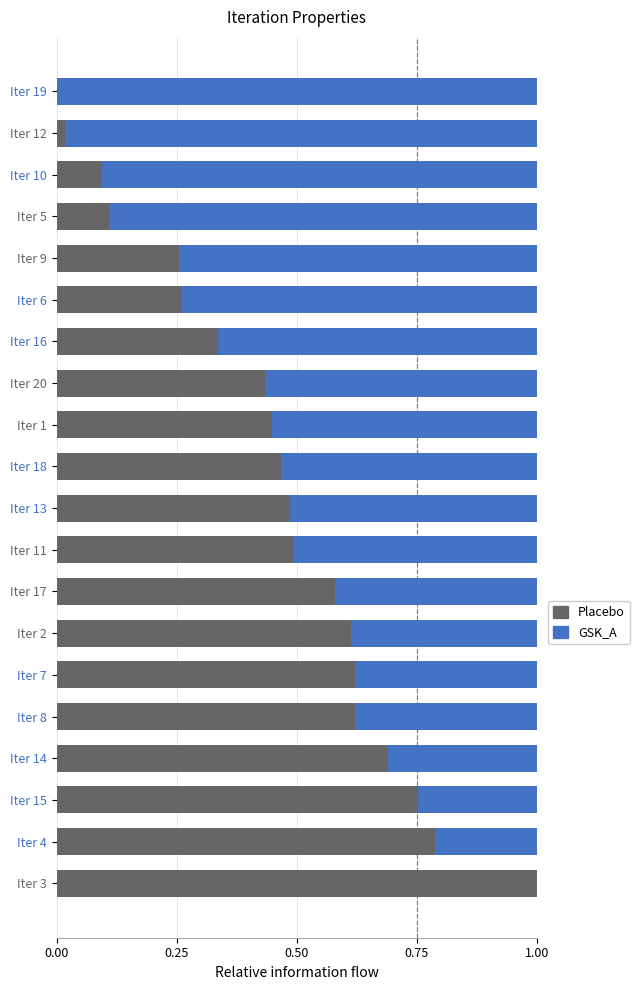

Reading right to left, what are all the values shown in this chart?

Deflation (Placebo): 0.0	0.0	0.1	0.1	0.3	0.3	0.3	0.4	0.4	0.5	0.5	0.5	0.6	0.6	0.6	0.6	0.7	0.8	0.8	1.0
Back Area (GSK_A): 1.0	1.0	0.9	0.9	0.7	0.7	0.7	0.6	0.6	0.5	0.5	0.5	0.4	0.4	0.4	0.4	0.3	0.2	0.2	0.0